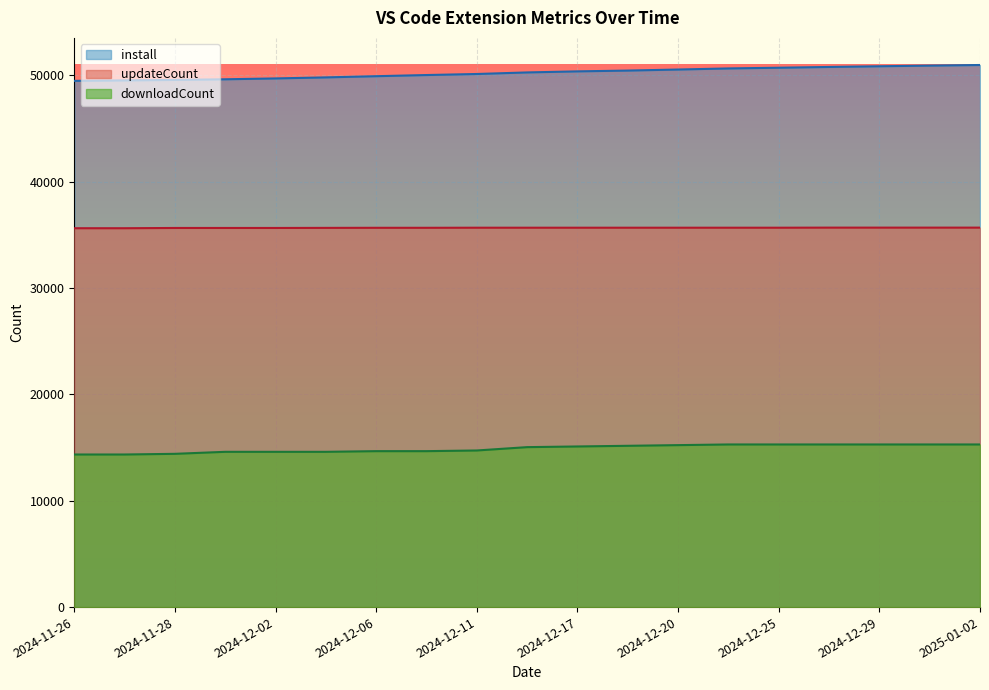

Rank the categories by updateCount value from lowest to highest.

2024-11-26, 2024-11-27, 2024-11-28, 2024-11-30, 2024-12-02, 2024-12-04, 2024-12-06, 2024-12-09, 2024-12-11, 2024-12-14, 2024-12-17, 2024-12-18, 2024-12-20, 2024-12-23, 2024-12-25, 2024-12-27, 2024-12-29, 2024-12-31, 2025-01-02